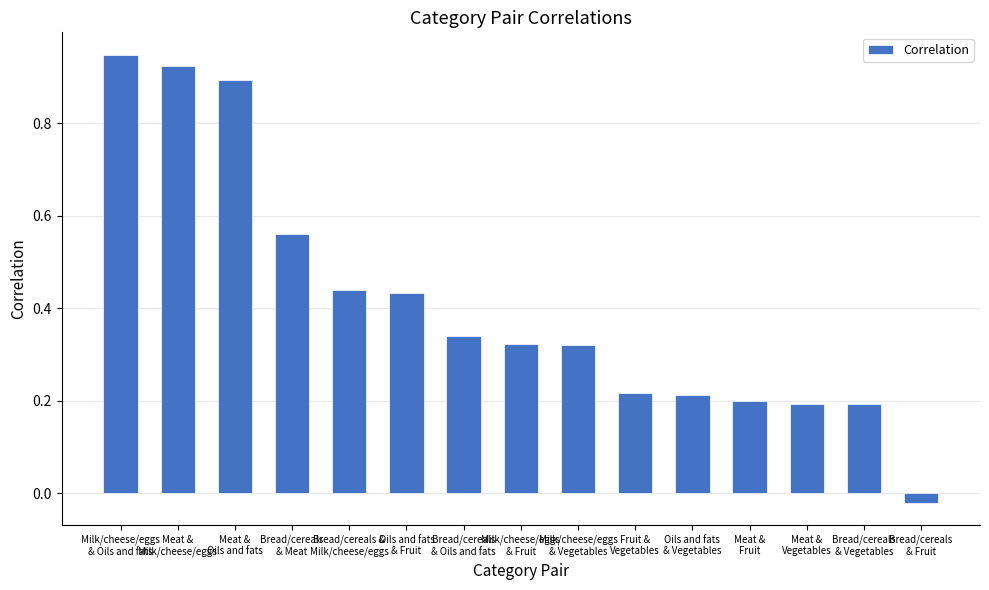

What is the difference between the maximum and minimum values?

1.0